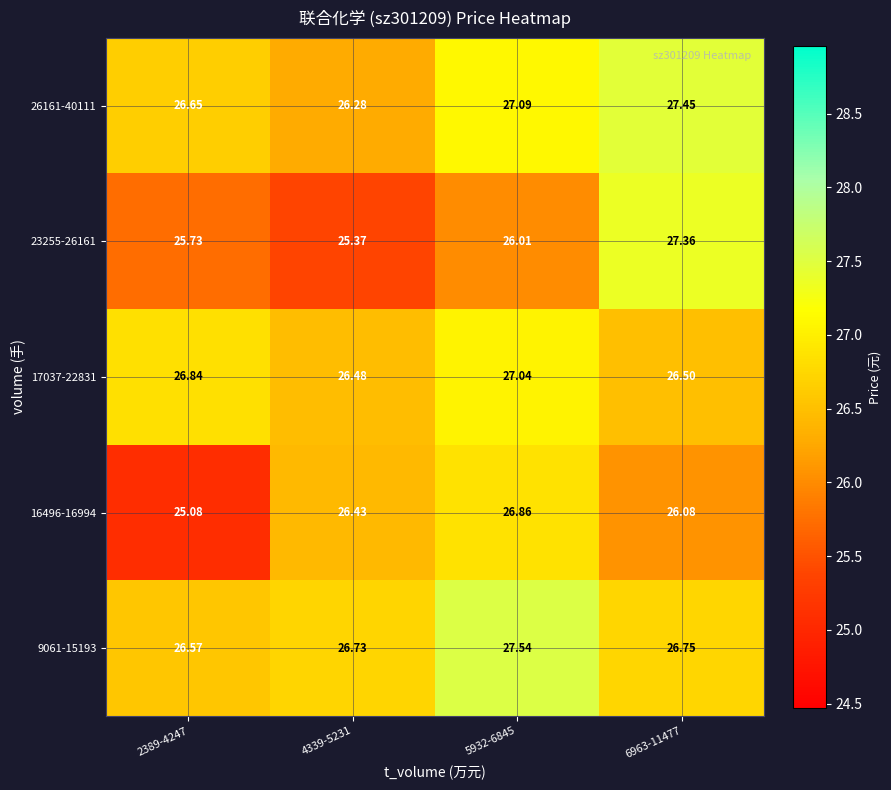

Is the value of 16496-16994 at 2389-4247 greater than the value of 17037-22831 at 4339-5231?

No